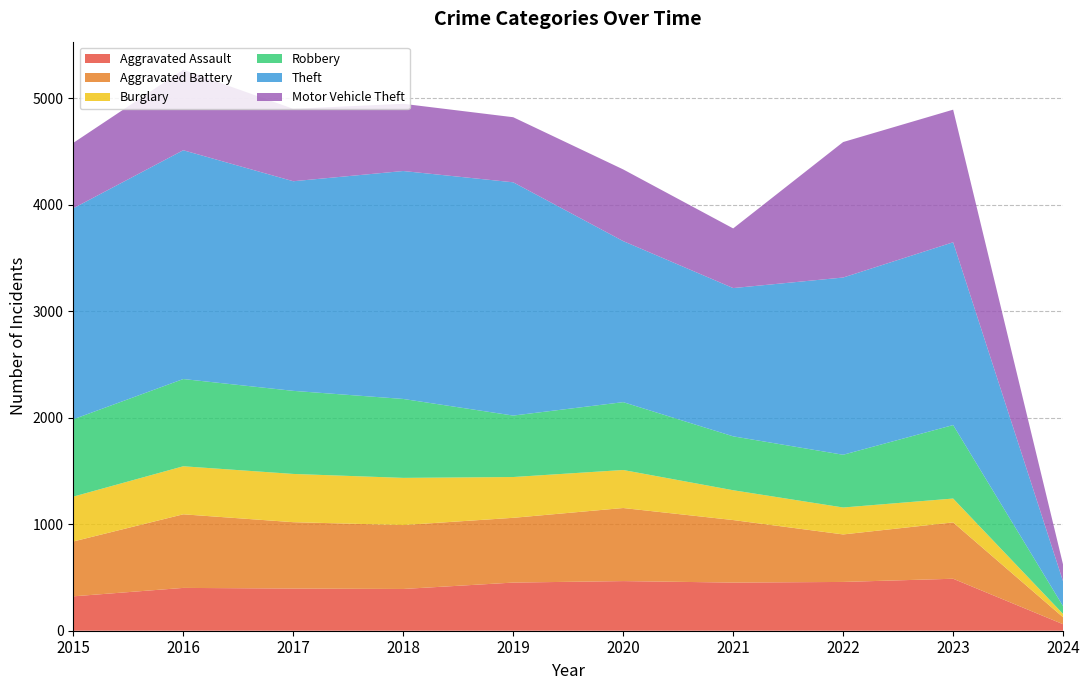

Reading left to right, extract all data points from this chart.

Aggravated Assault: 2015=323	2016=402	2017=396	2018=392	2019=452	2020=466	2021=452	2022=458	2023=488	2024=61
Aggravated Battery: 2015=515	2016=691	2017=623	2018=600	2019=608	2020=686	2021=587	2022=446	2023=529	2024=65
Burglary: 2015=421	2016=451	2017=453	2018=443	2019=383	2020=357	2021=280	2022=253	2023=224	2024=31
Robbery: 2015=726	2016=819	2017=780	2018=741	2019=577	2020=637	2021=506	2022=495	2023=690	2024=73
Theft: 2015=1981	2016=2148	2017=1968	2018=2140	2019=2190	2020=1512	2021=1392	2022=1664	2023=1716	2024=232
Motor Vehicle Theft: 2015=614	2016=756	2017=680	2018=631	2019=611	2020=673	2021=560	2022=1272	2023=1245	2024=157